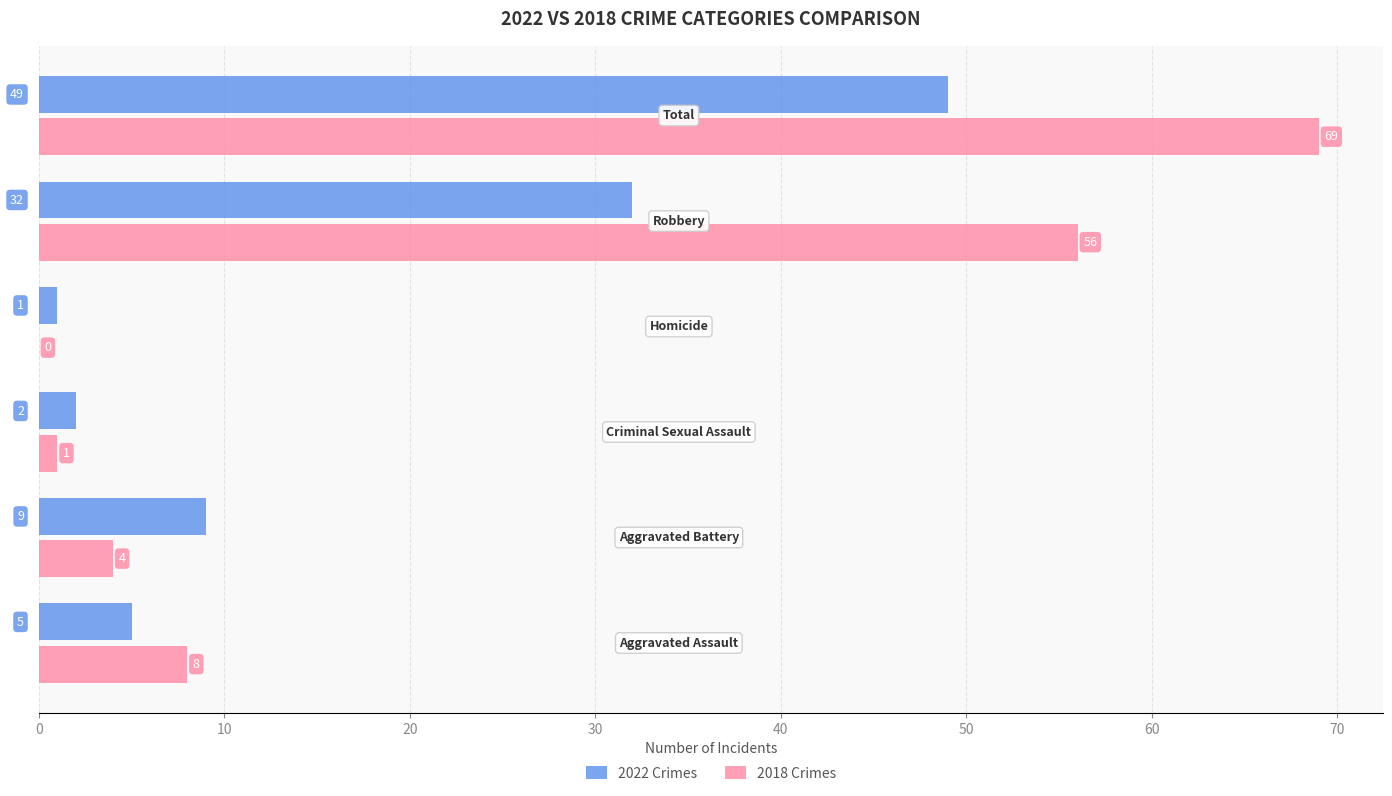

What is the sum of all 2022 Crimes values?

98